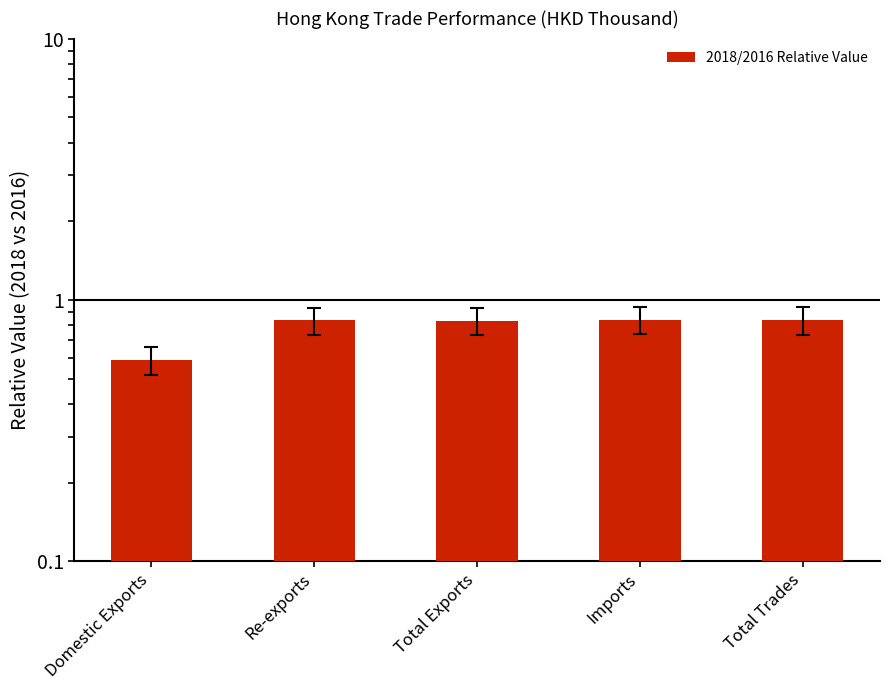

Is it true that the value at Re-exports is 0.5?

False